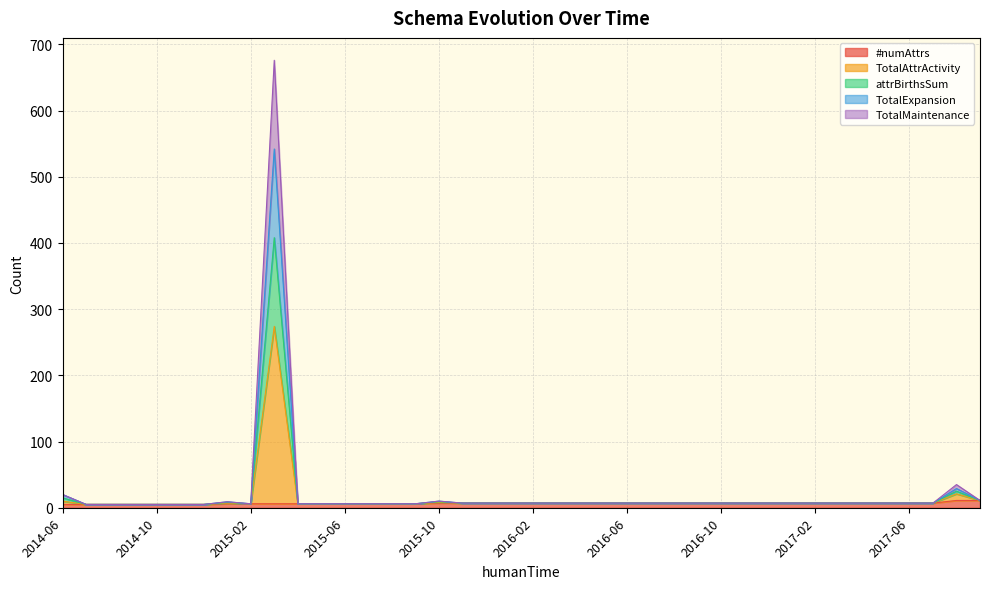

Rank the series by their average value, from highest to lowest.

TotalAttrActivity, attrBirthsSum, TotalExpansion, TotalMaintenance, #numAttrs